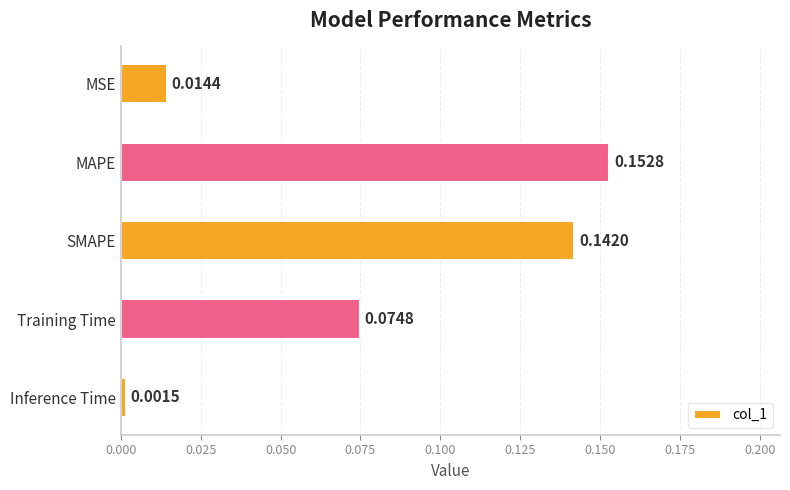

List the labels in order of value, largest first.

MAPE, SMAPE, Training Time, MSE, Inference Time